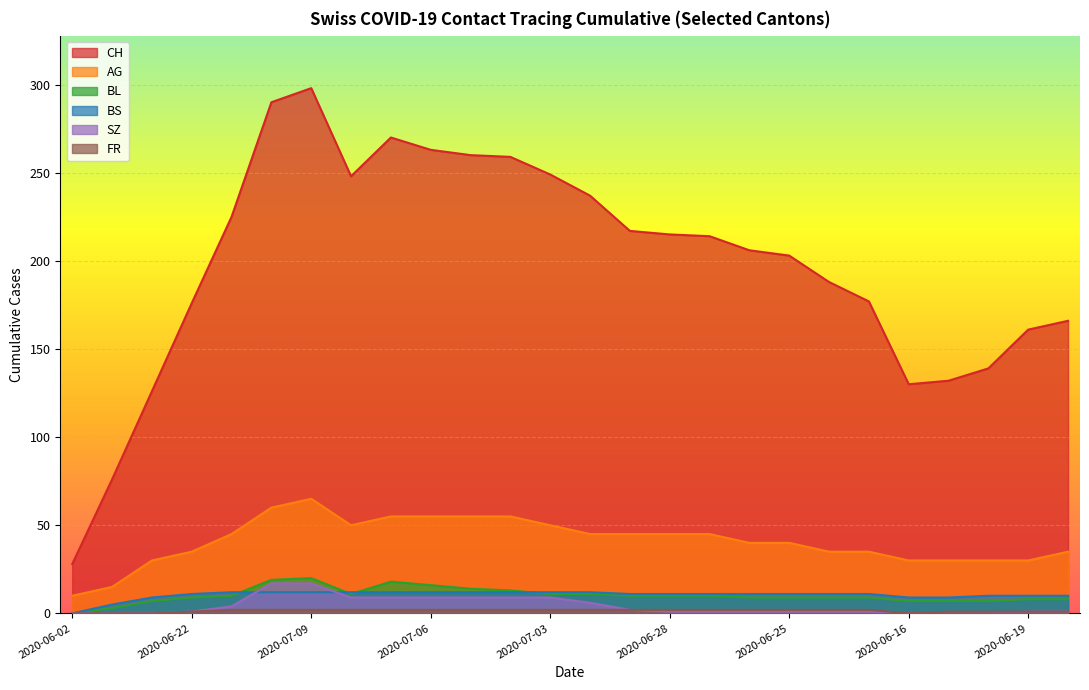

What are all the series names shown in the legend?

CH, AG, BL, BS, SZ, FR